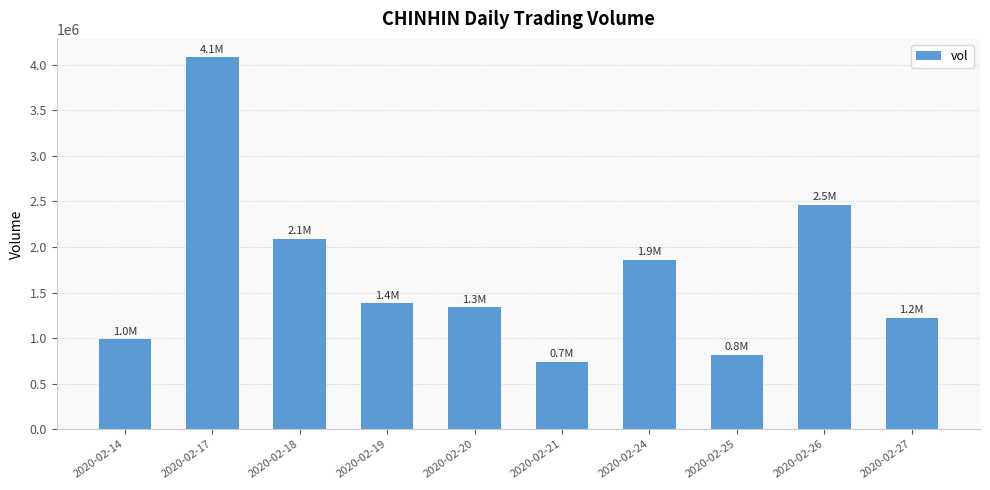

Where does the data first go above 1380800?

2020-02-17